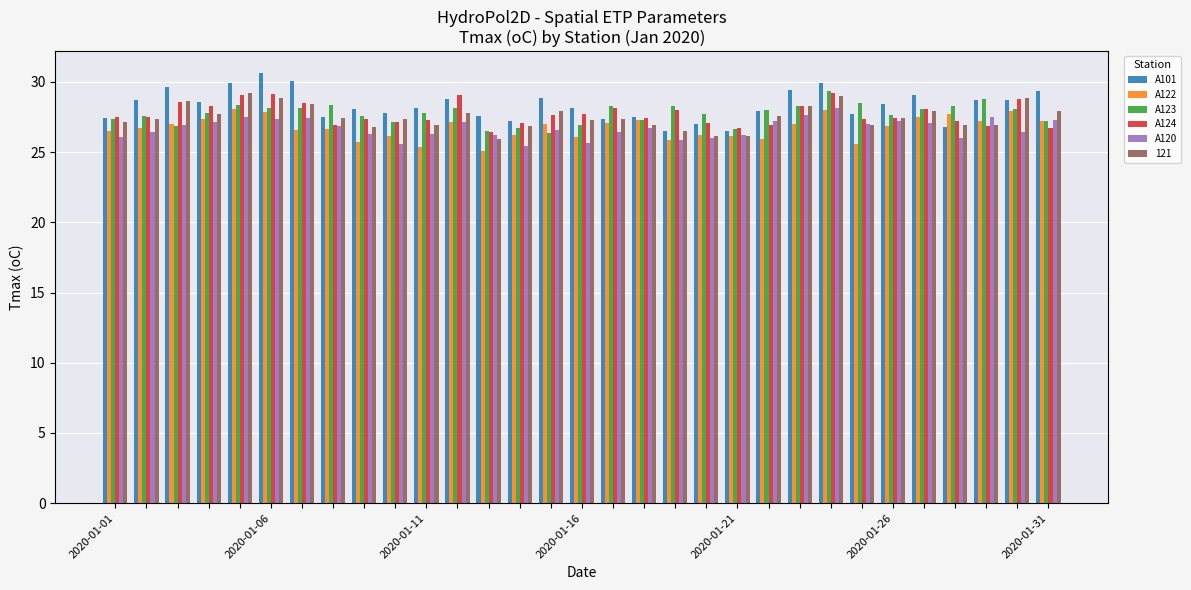

What is the difference between the maximum and minimum values in the A124 series?

2.8